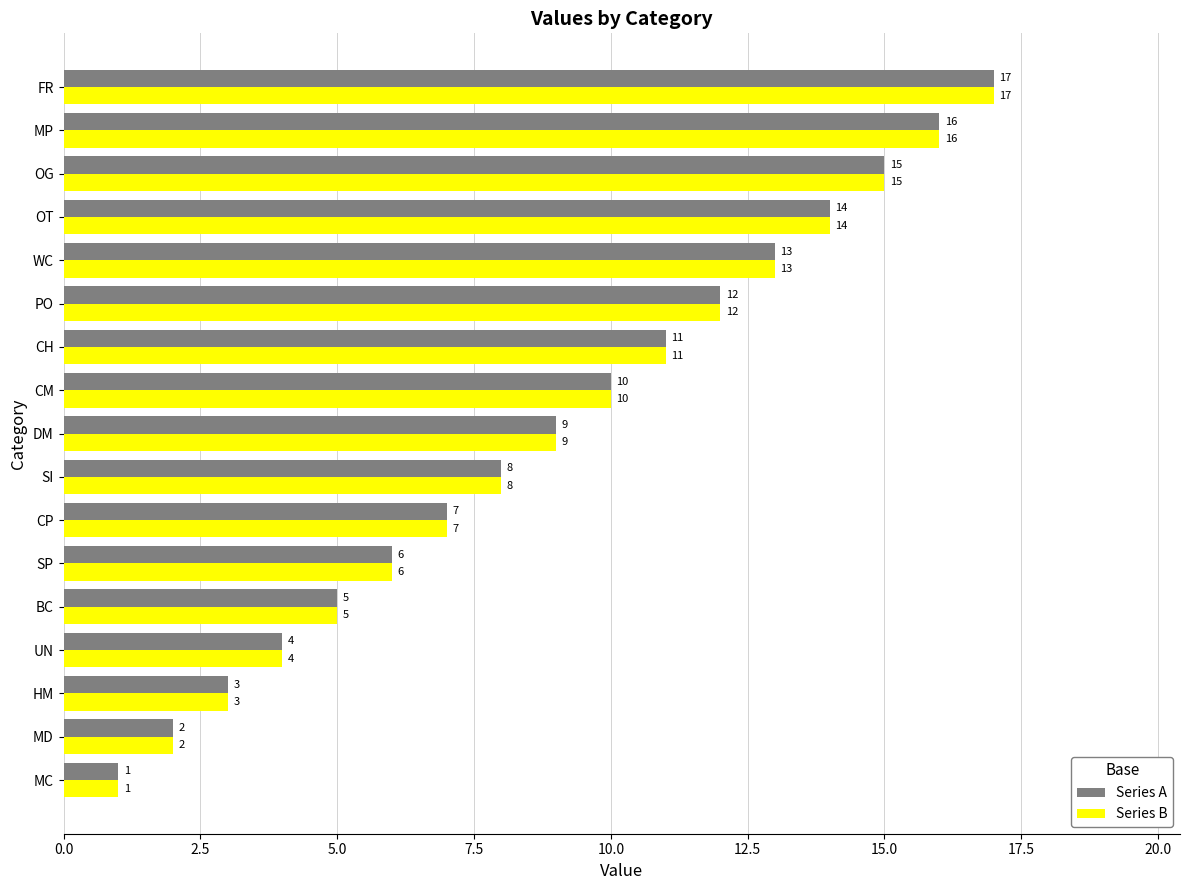

What is the average value of the Series B series?

9